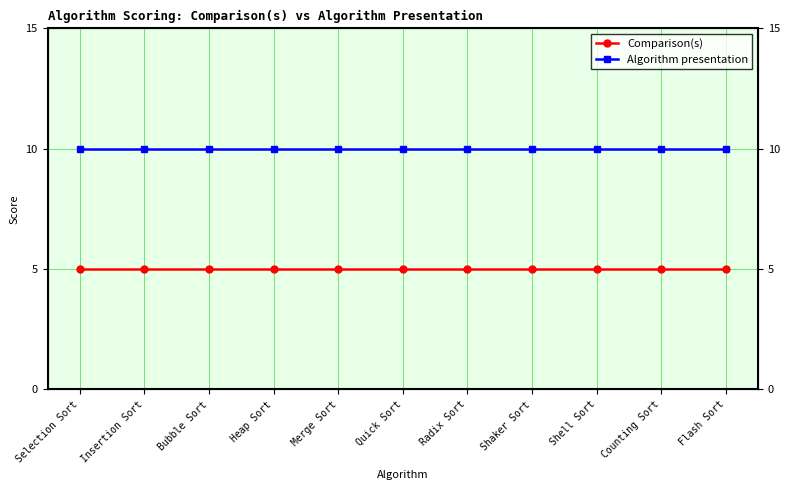

True or false: Comparison(s) has more than 0 interior local peaks.

False